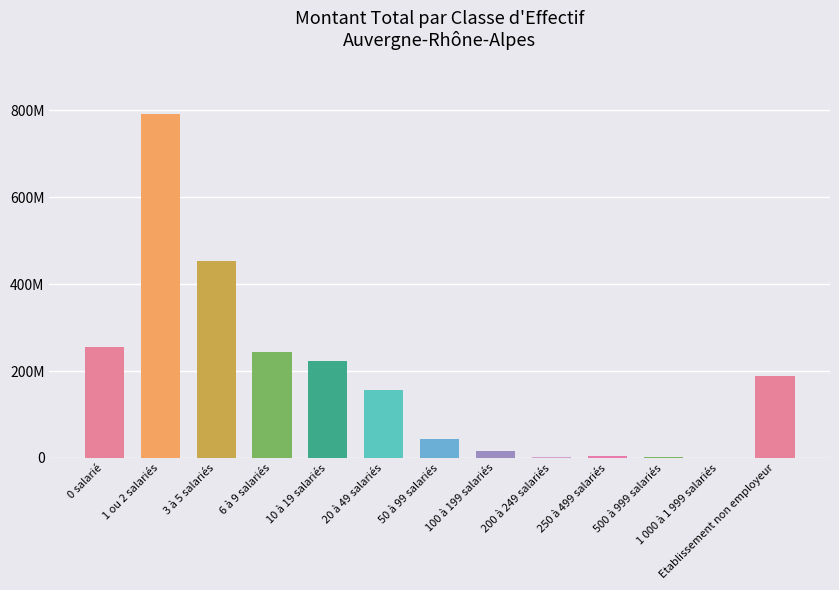

List the labels in order of value, largest first.

1 ou 2 salariés, 3 à 5 salariés, 0 salarié, 6 à 9 salariés, 10 à 19 salariés, Etablissement non employeur, 20 à 49 salariés, 50 à 99 salariés, 100 à 199 salariés, 250 à 499 salariés, 200 à 249 salariés, 500 à 999 salariés, 1 000 à 1 999 salariés